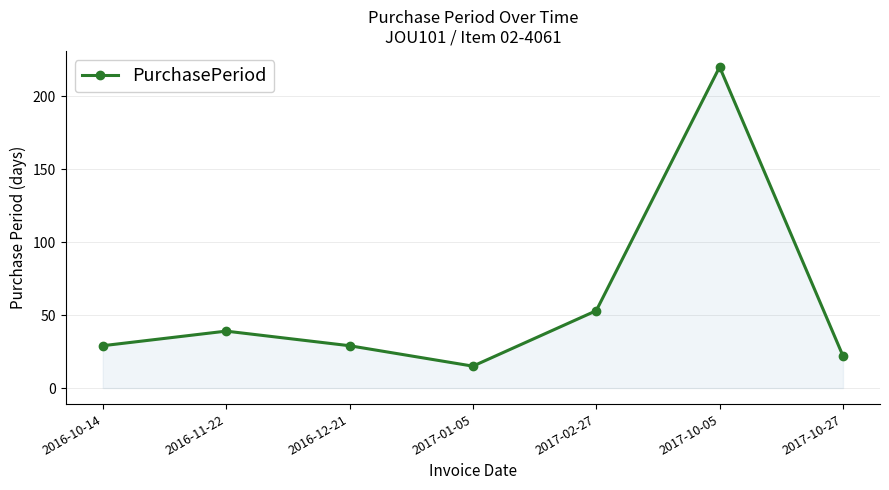

Reading left to right, extract all data points from this chart.

29	39	29	15	53	220	22